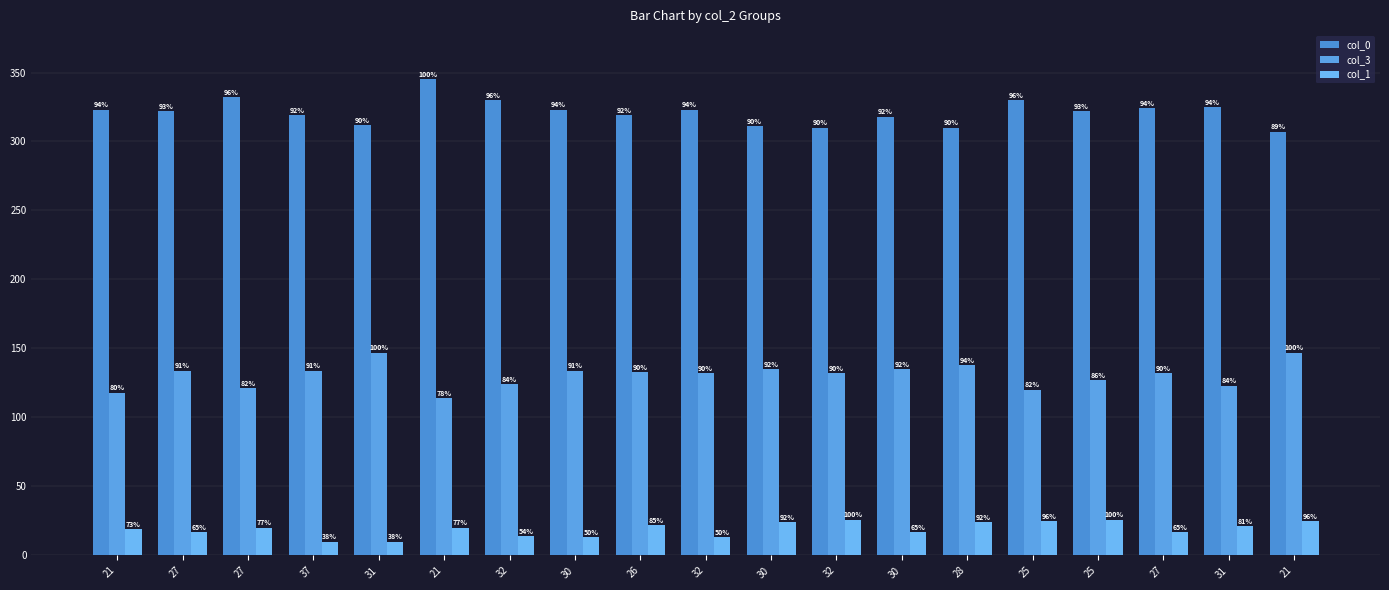

List the series in order of their overall mean, highest first.

col_0, col_3, col_1